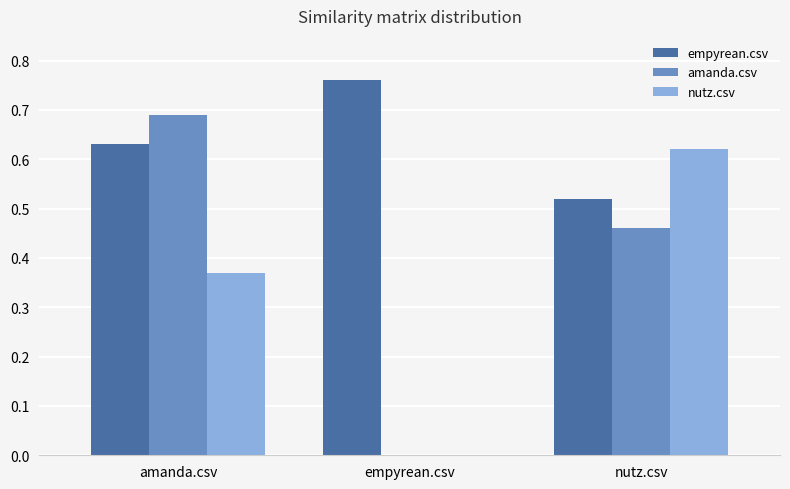

Which label corresponds to the largest value in the chart?

empyrean.csv